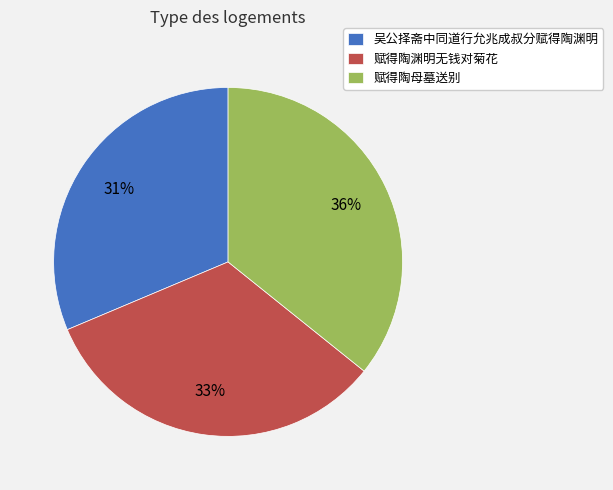

Which has a higher value, 赋得陶母墓送别 or 吴公择斋中同道行允兆成叔分赋得陶渊明?

赋得陶母墓送别